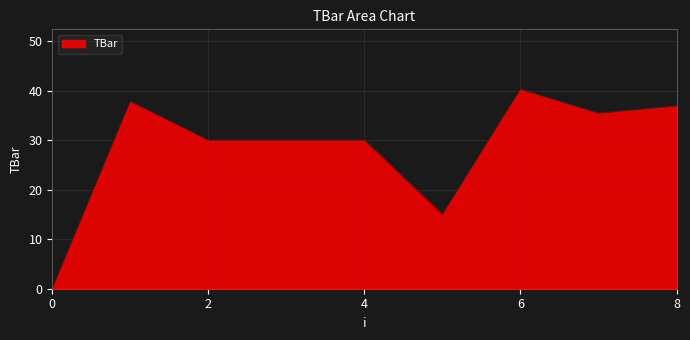

What is the maximum value shown in the chart?

40.3